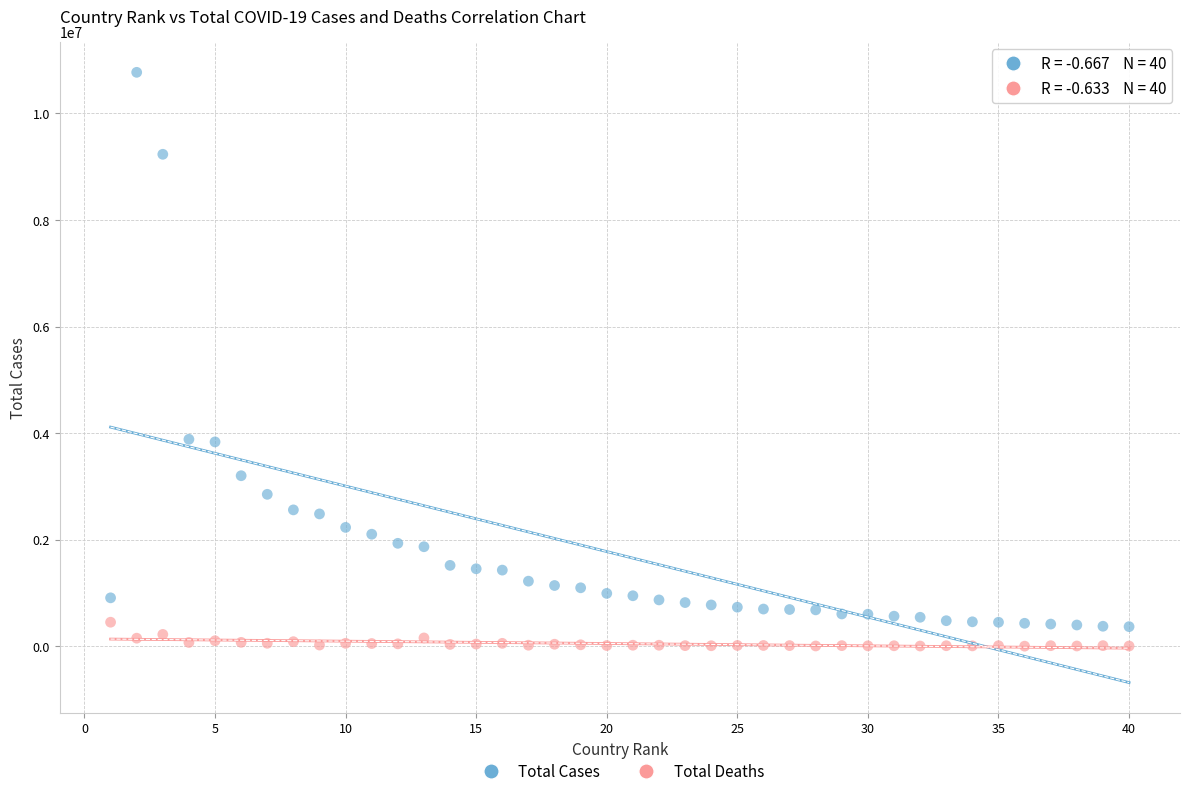

Across all data points, what is the range of Y values (max minus min)?

10762268